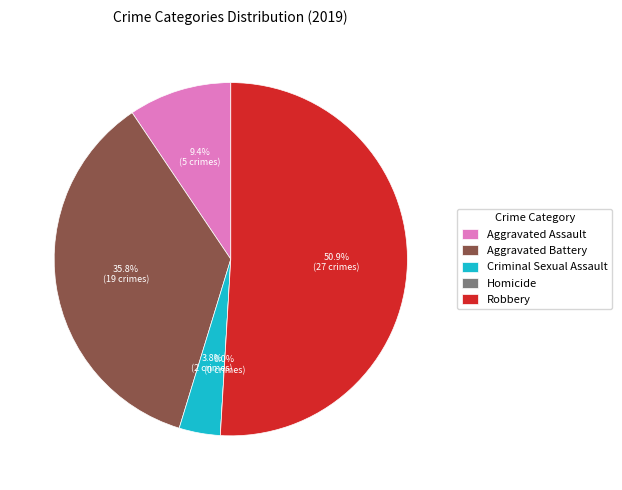

To the nearest percent, what is the combined percentage of Aggravated Battery and Criminal Sexual Assault?

40%